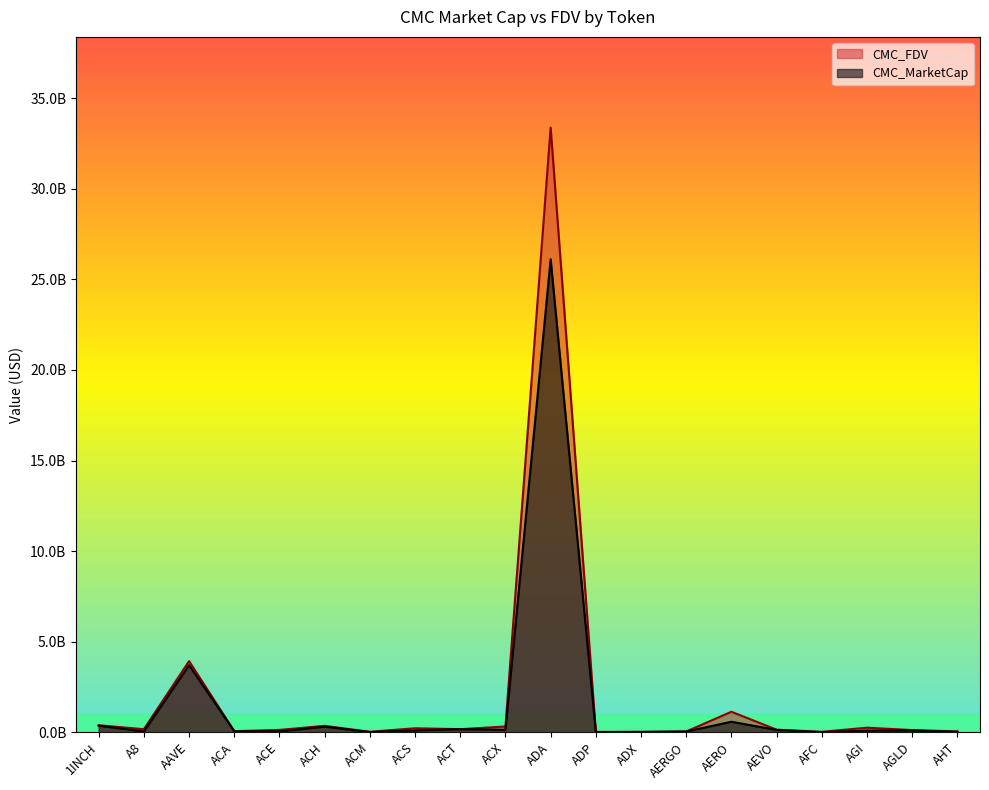

What is the greatest value displayed?

33.4